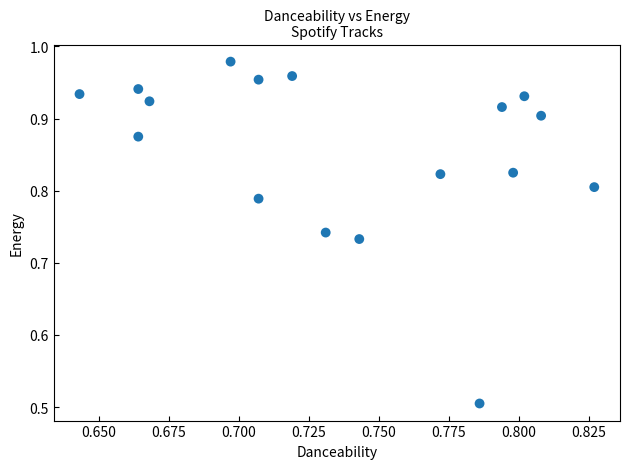

What is the range of Y values (max minus min)?

0.5